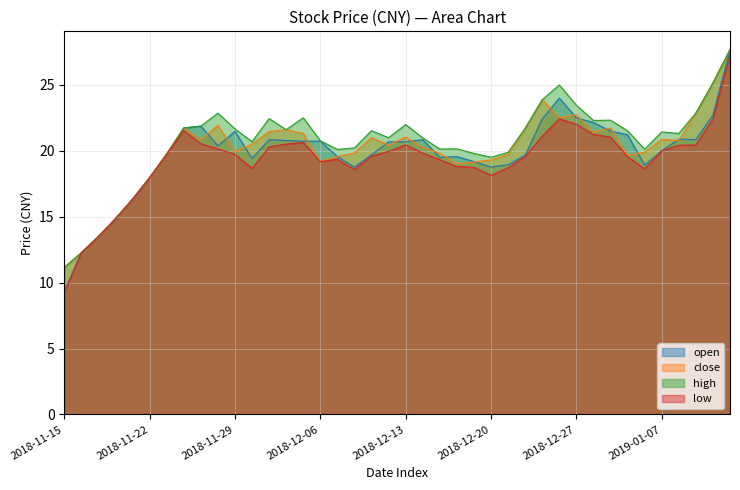

How many data points in low are above 19?

27